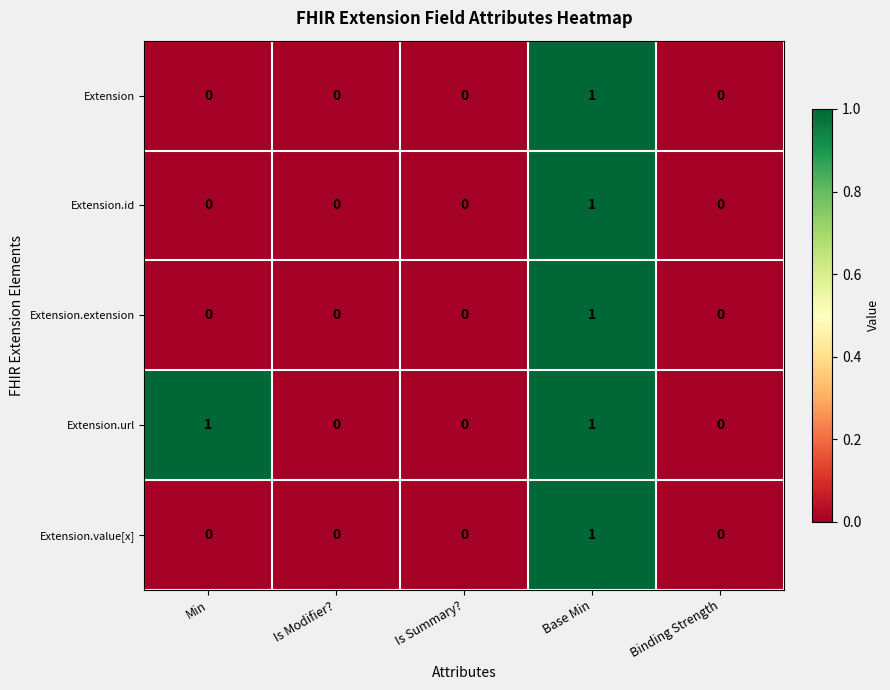

Reading left to right, what are all the values shown in this chart?

Extension: Min=0	Is Modifier?=0	Is Summary?=0	Base Min=1	Binding Strength=0
Extension.id: Min=0	Is Modifier?=0	Is Summary?=0	Base Min=1	Binding Strength=0
Extension.extension: Min=0	Is Modifier?=0	Is Summary?=0	Base Min=1	Binding Strength=0
Extension.url: Min=1	Is Modifier?=0	Is Summary?=0	Base Min=1	Binding Strength=0
Extension.value[x]: Min=0	Is Modifier?=0	Is Summary?=0	Base Min=1	Binding Strength=0